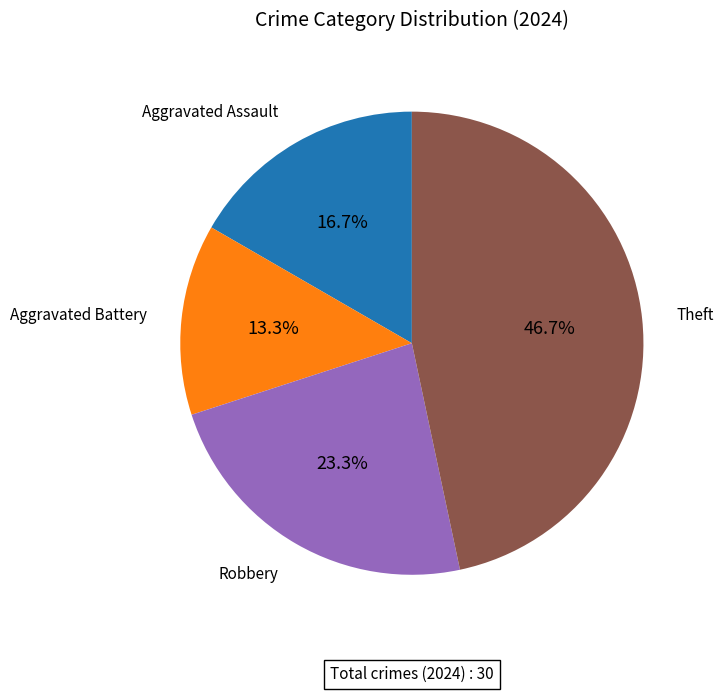

Count the number of slices in the pie.

4